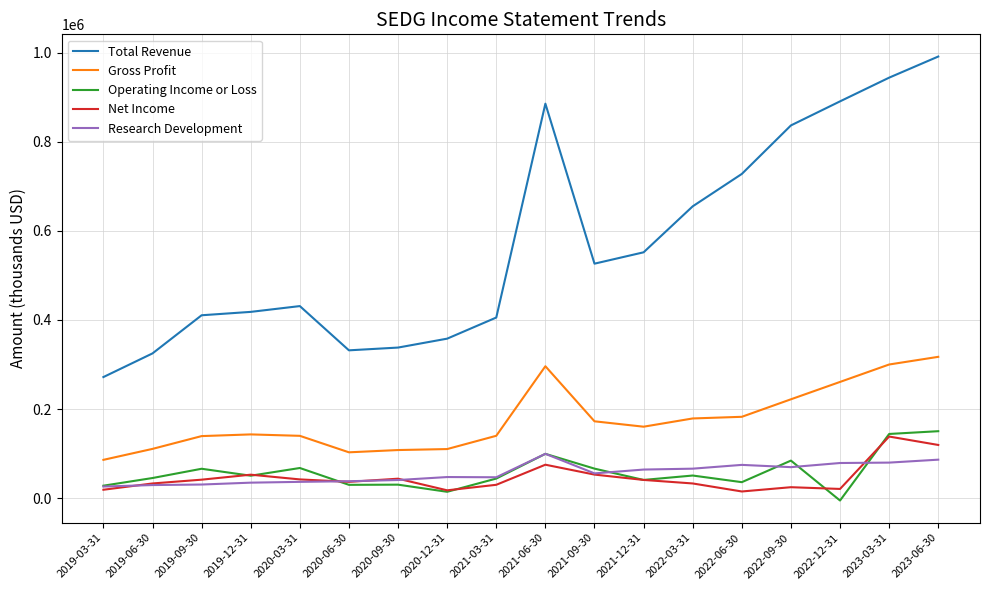

Where does the Operating Income or Loss series first go above 50500?

2019-09-30